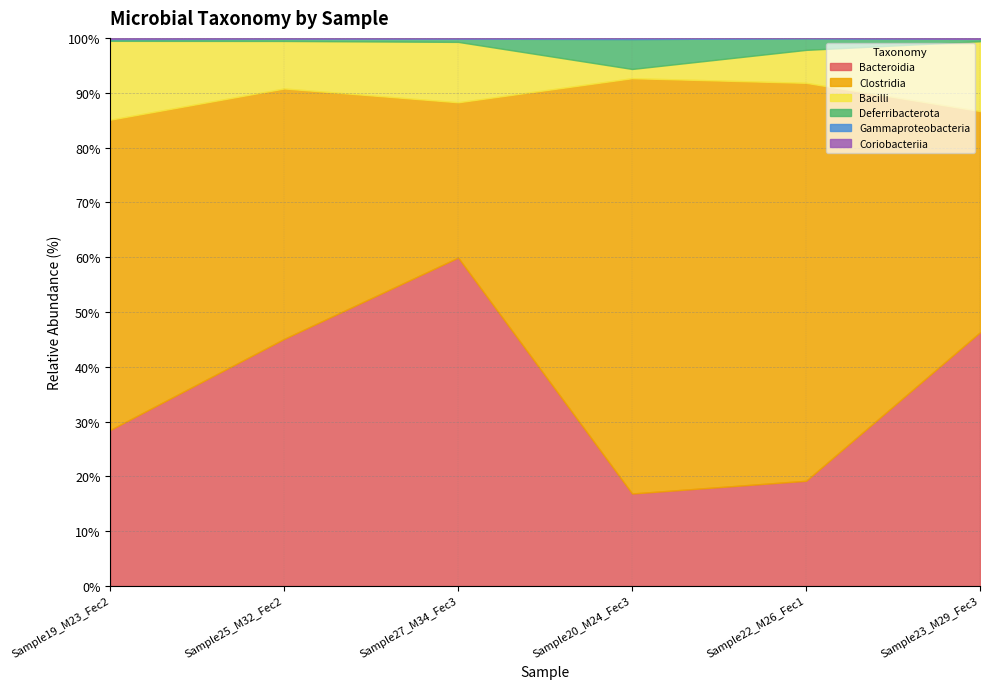

How many lines are shown in the chart?

6